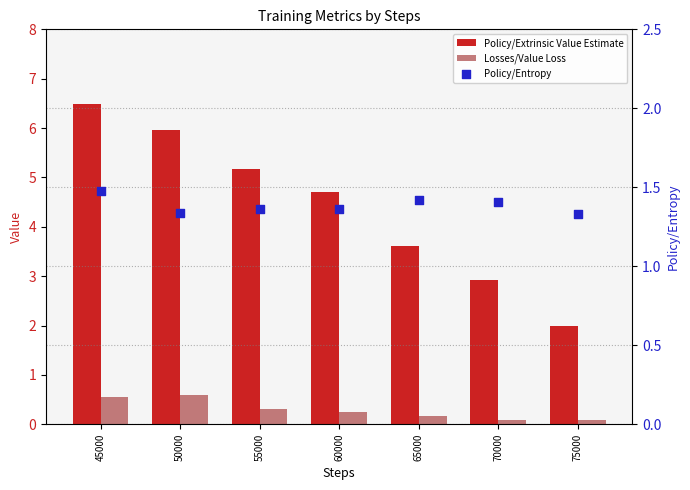

What are all the series names shown in the legend?

Policy/Extrinsic Value Estimate, Losses/Value Loss, Policy/Entropy